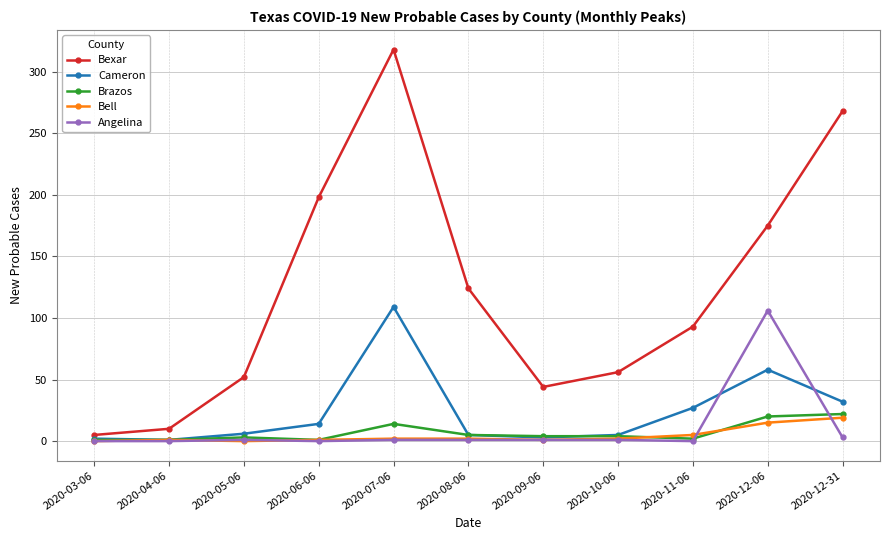

What is the difference between the second highest and minimum values in the Brazos series?

19